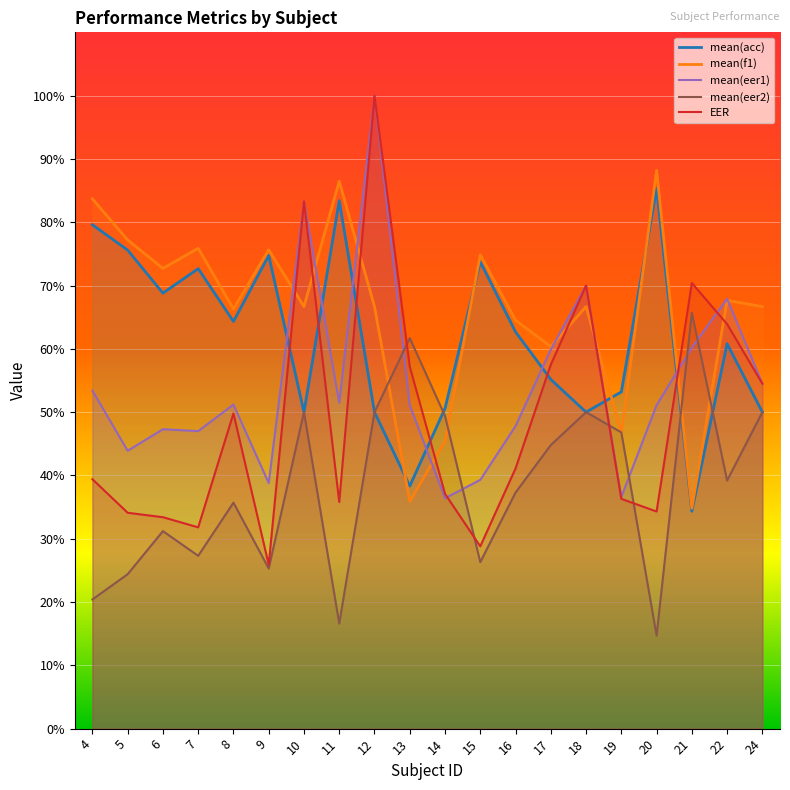

What is the difference between the highest and lowest values at 13?

25.8